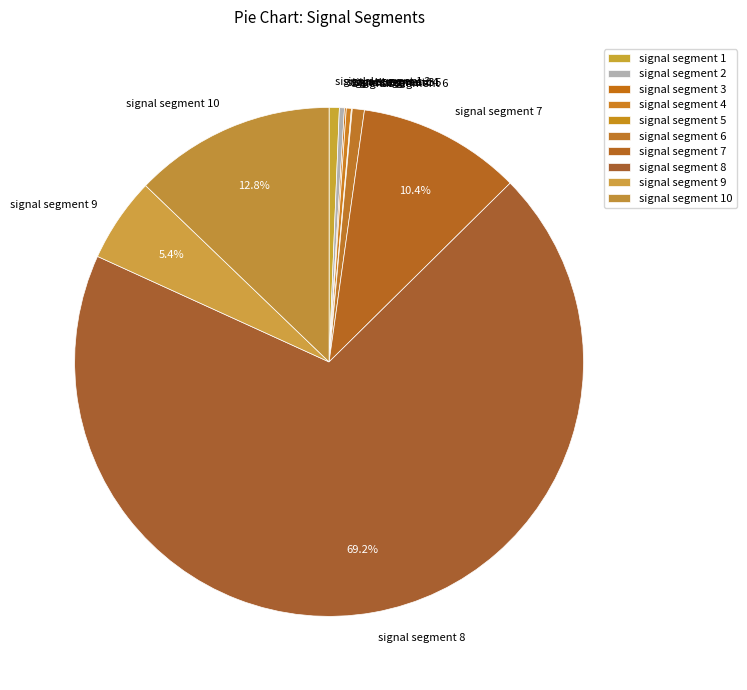

Which category has the biggest portion of the pie?

signal segment 8